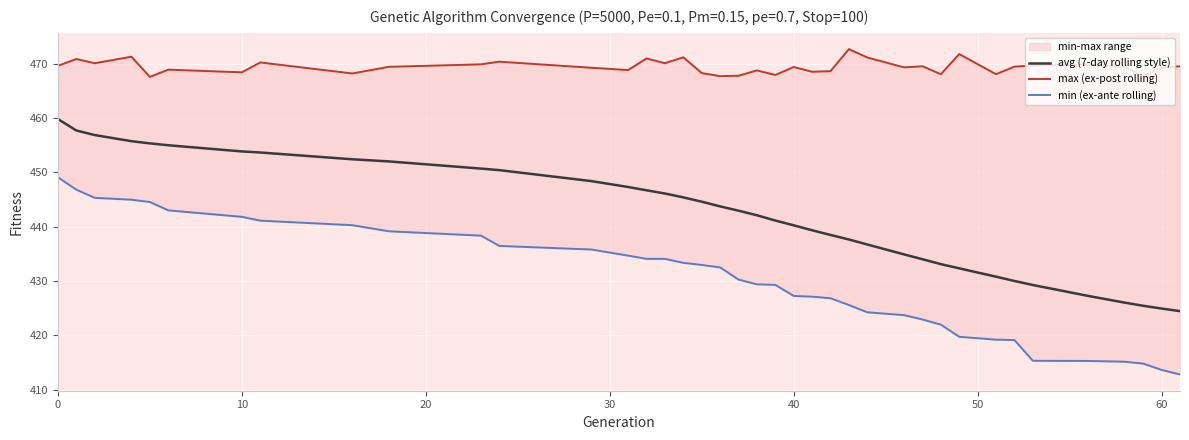

What is the lowest value of the avg (7-day rolling style) series?

424.5